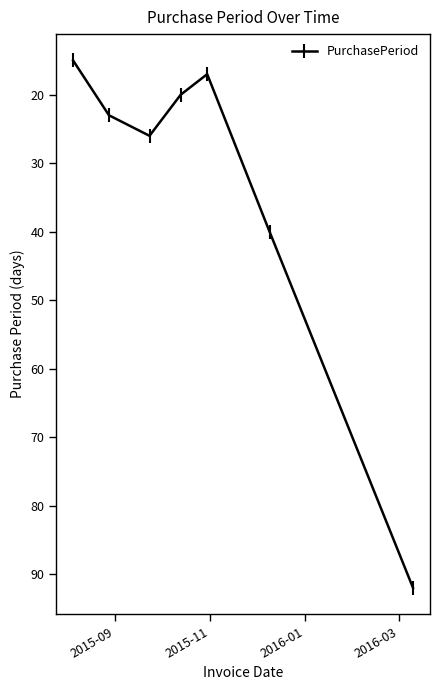

Reading right to left, what are all the values shown in this chart?

92	40	17	20	26	23	15